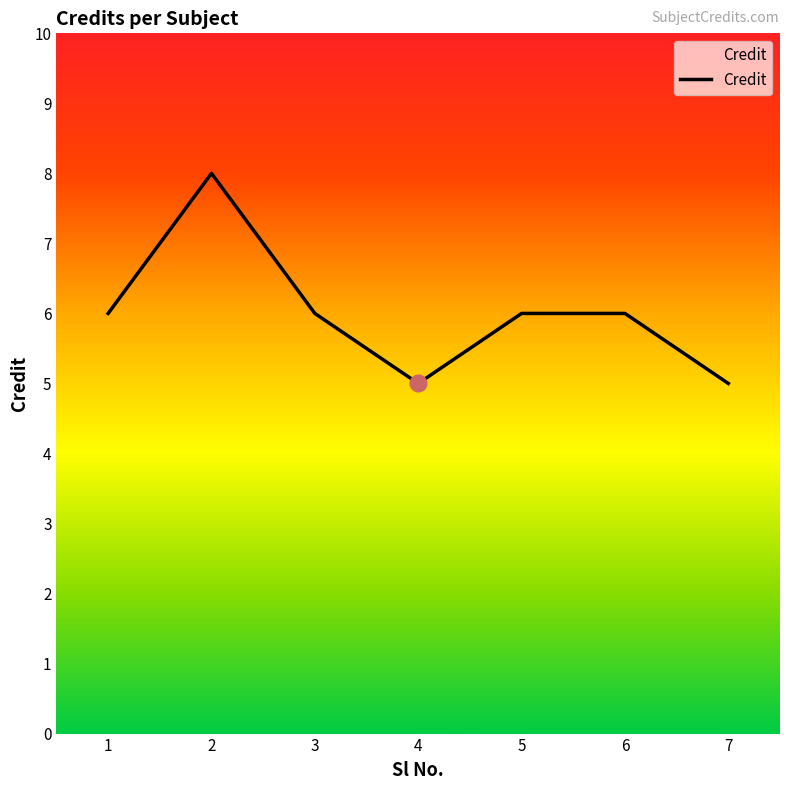

Is it true that the value at 5 is 2?

False